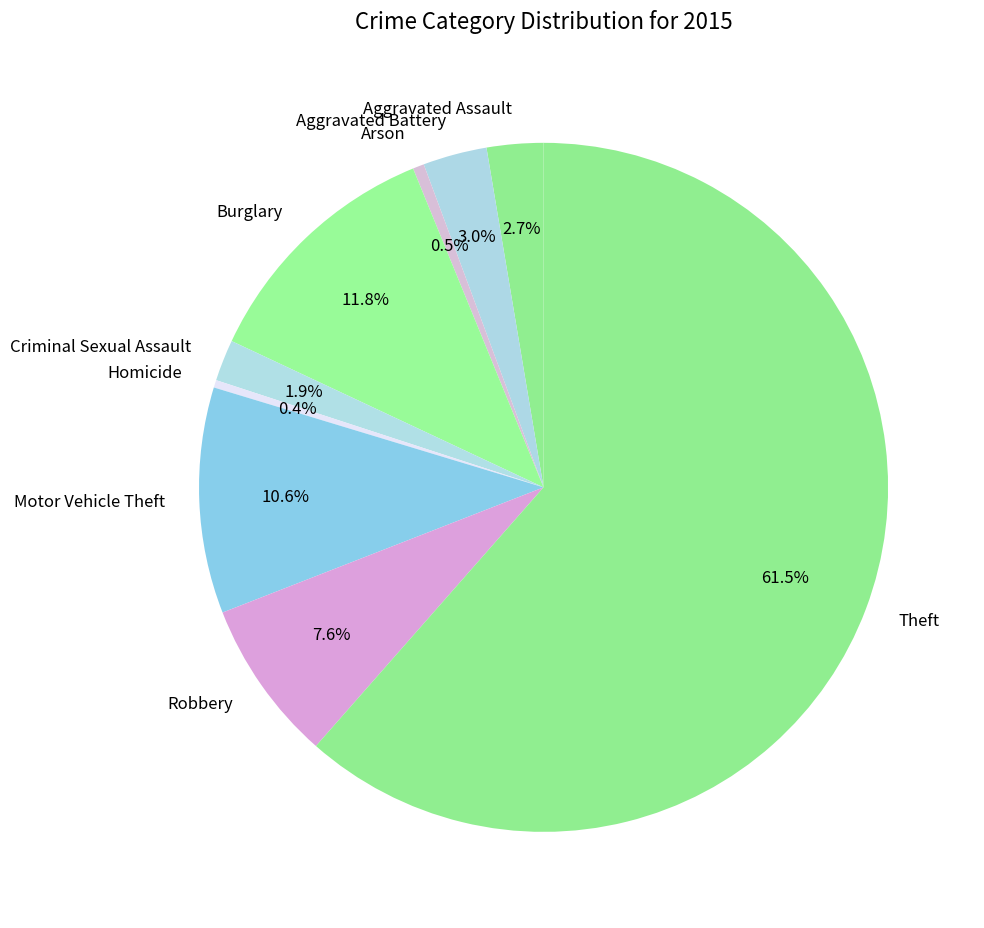

To the nearest percent, what is the difference between the largest and smallest slice percentages?

61%